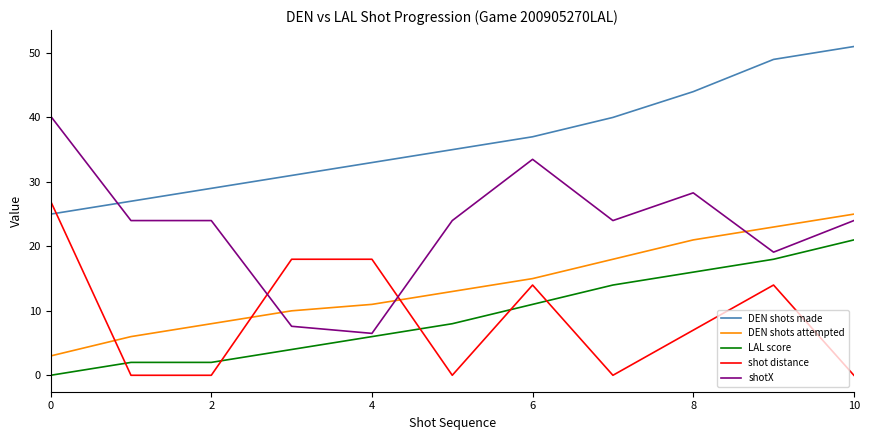

What is the greatest value displayed?

51.0